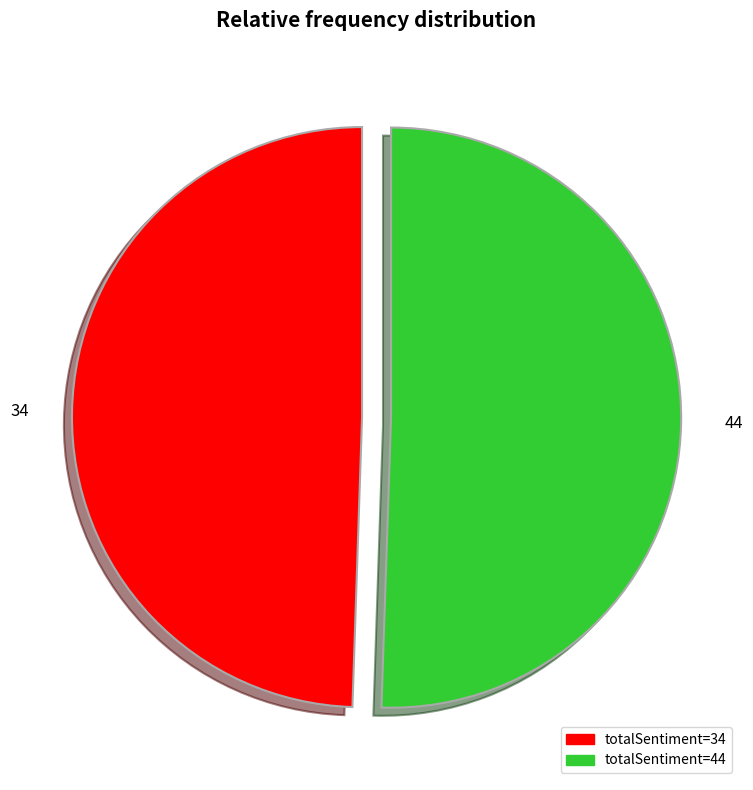

Do 44 and 34 together represent more than half of the pie?

Yes